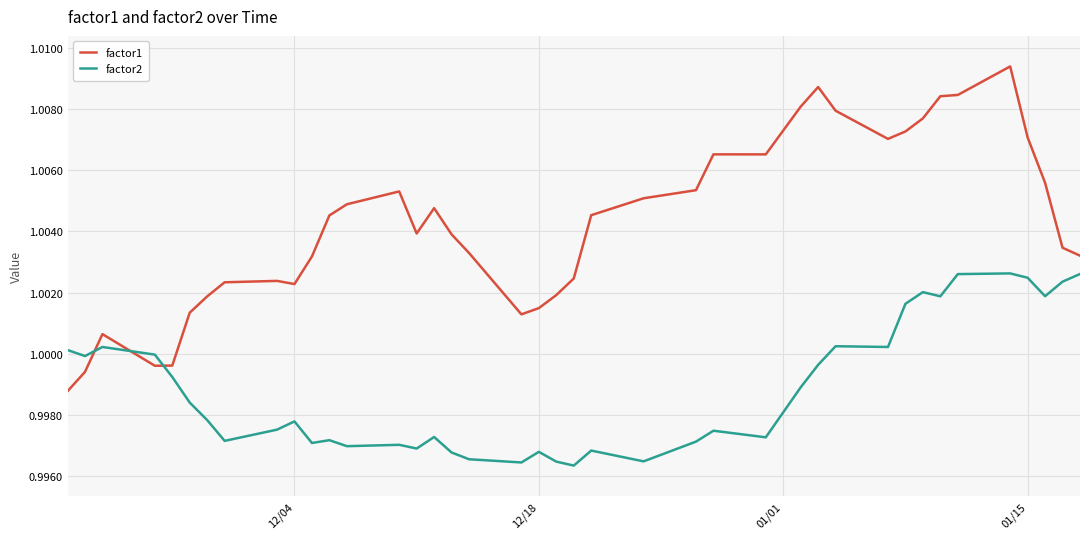

Which series has the largest total across all categories?

factor1